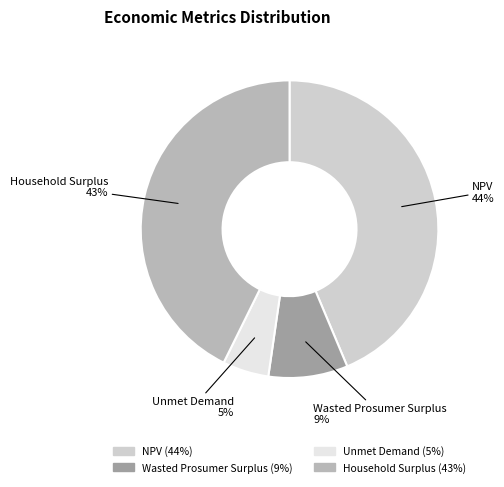

The NPV slice represents 54% of the pie. True or false?

False